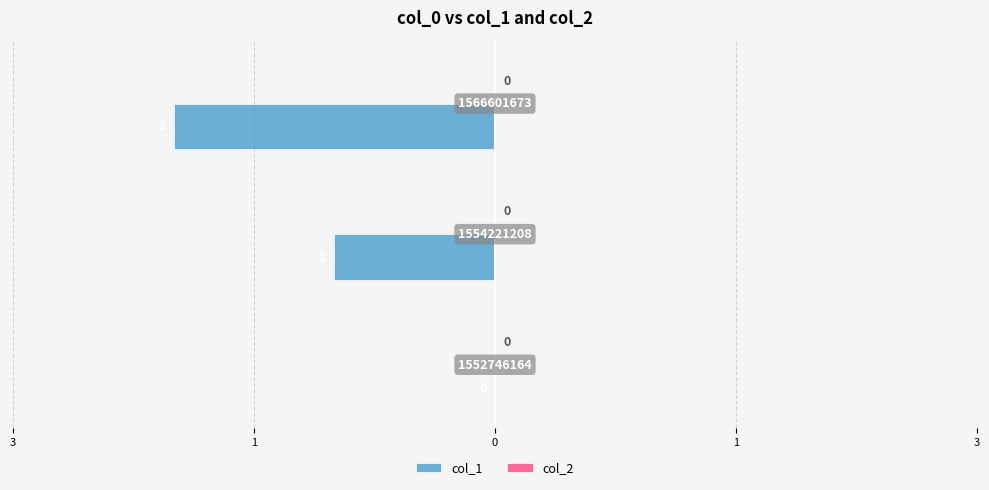

Are the bars horizontal?

Yes